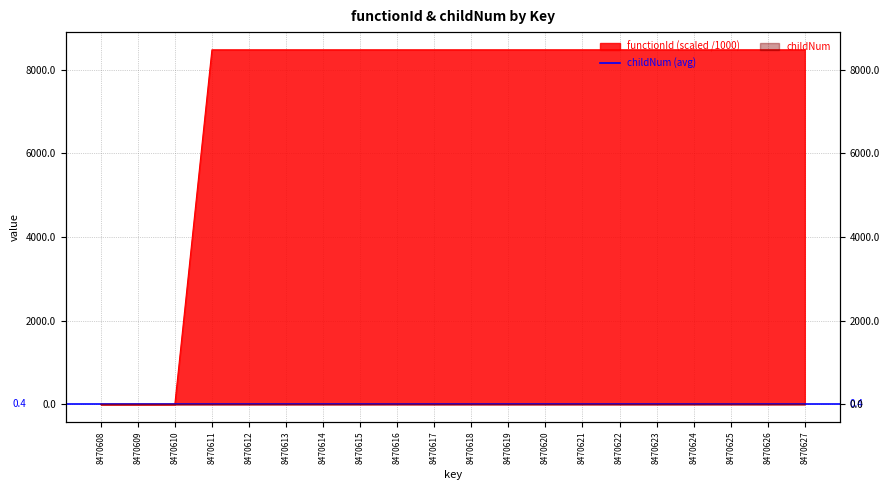

The value of functionId at 8470615 is 8470.6. True or false?

True